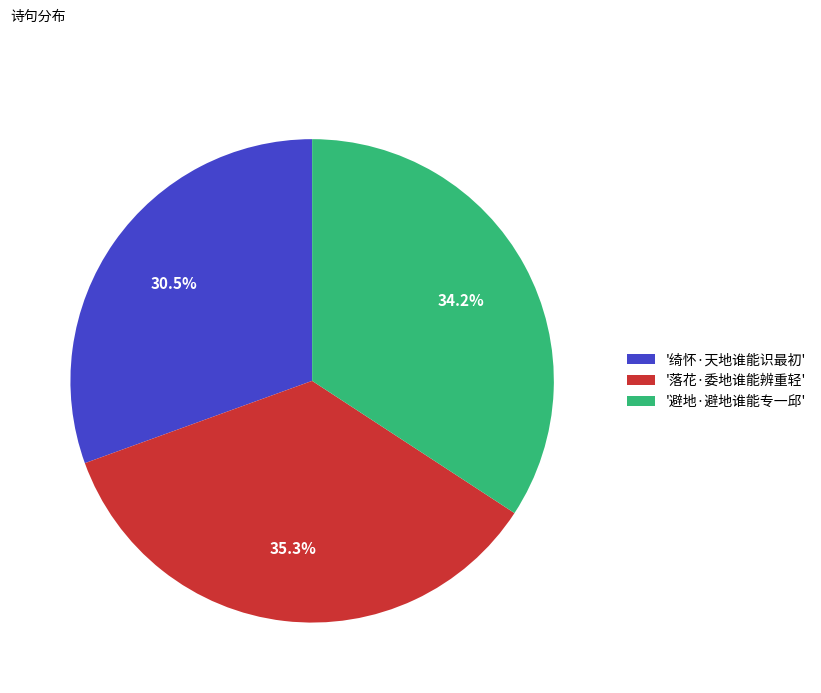

What percentage is NOT represented by '落花·委地谁能辨重轻'?

64.7%